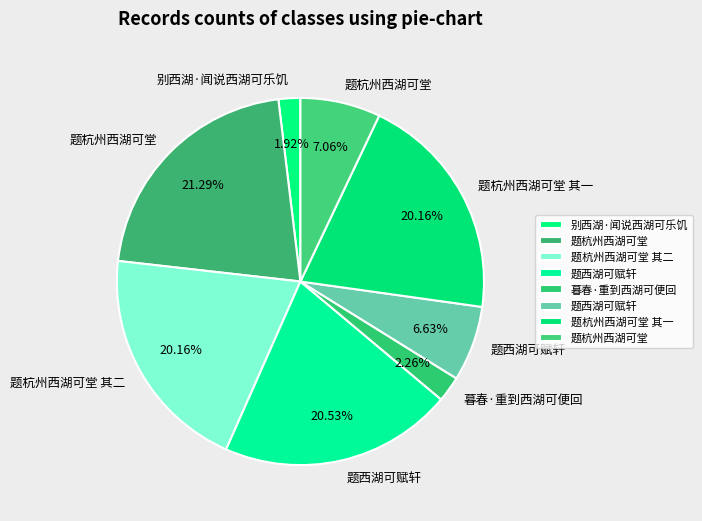

To the nearest percent, what is the average slice percentage?

12%